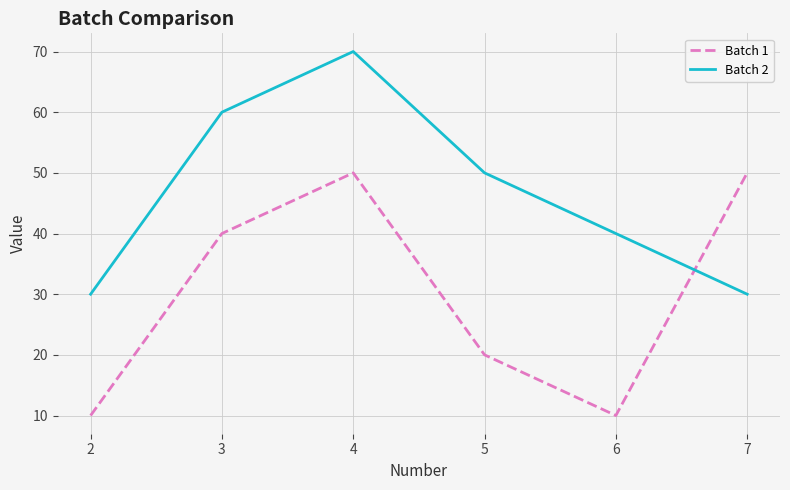

Which series changed the most between 2 and 6?

Batch 2